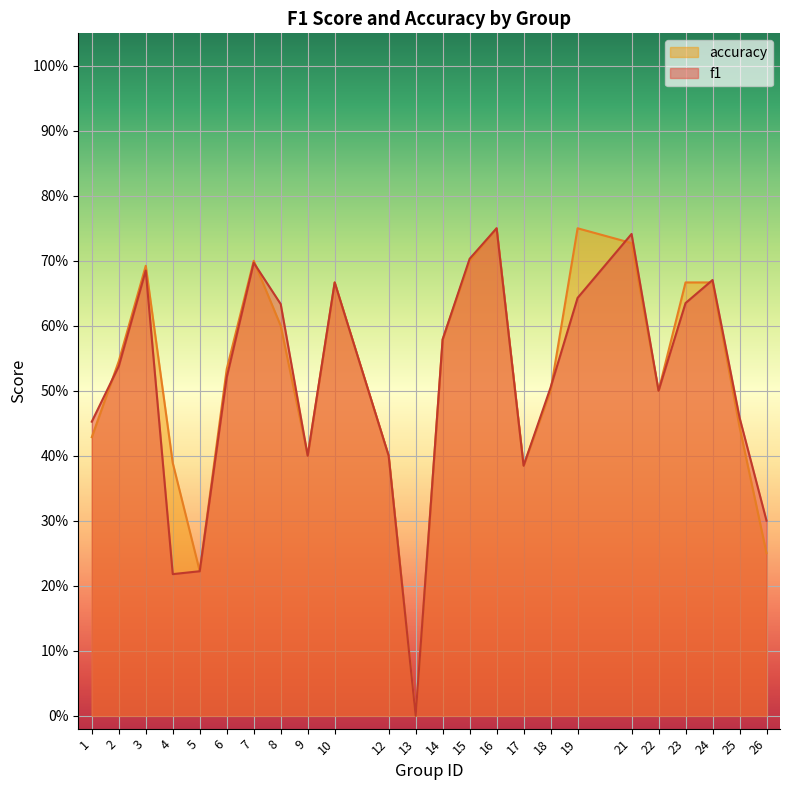

At which category does the chart reach its minimum across all series?

13